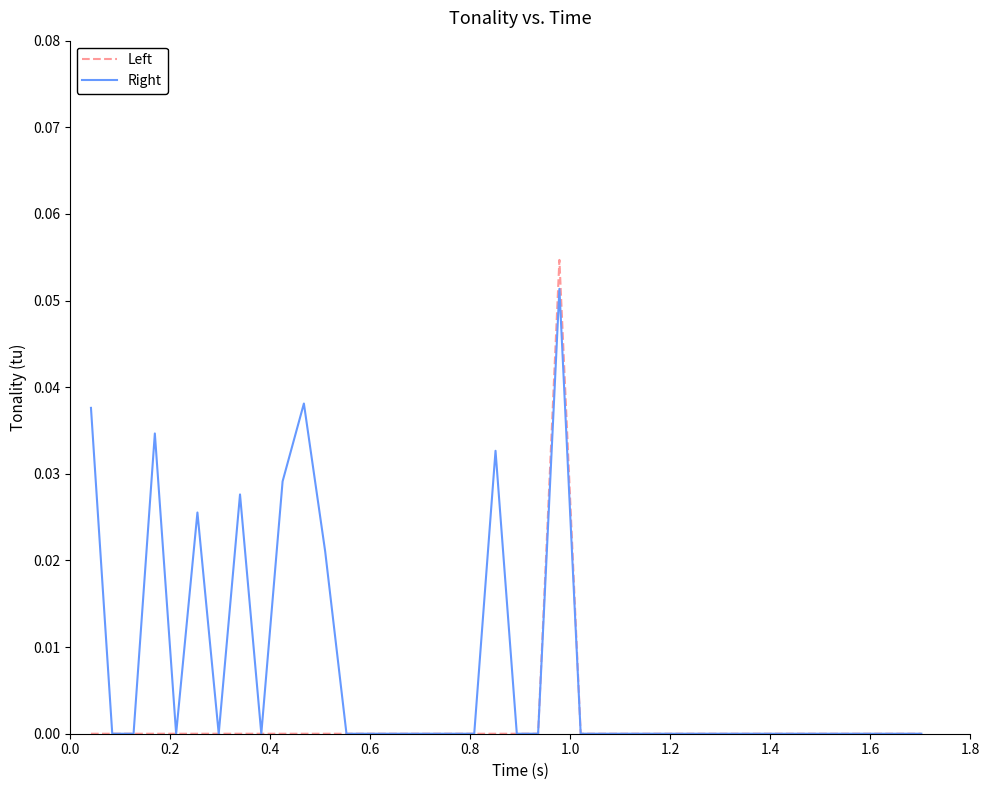

Which series has the largest total across all categories?

Right